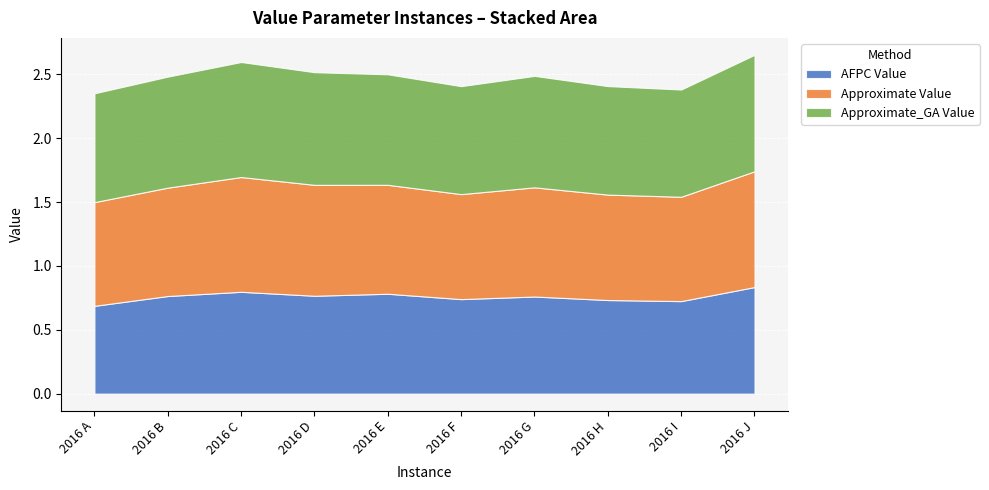

Rank the series by their average value, from lowest to highest.

AFPC Value, Approximate Value, Approximate_GA Value